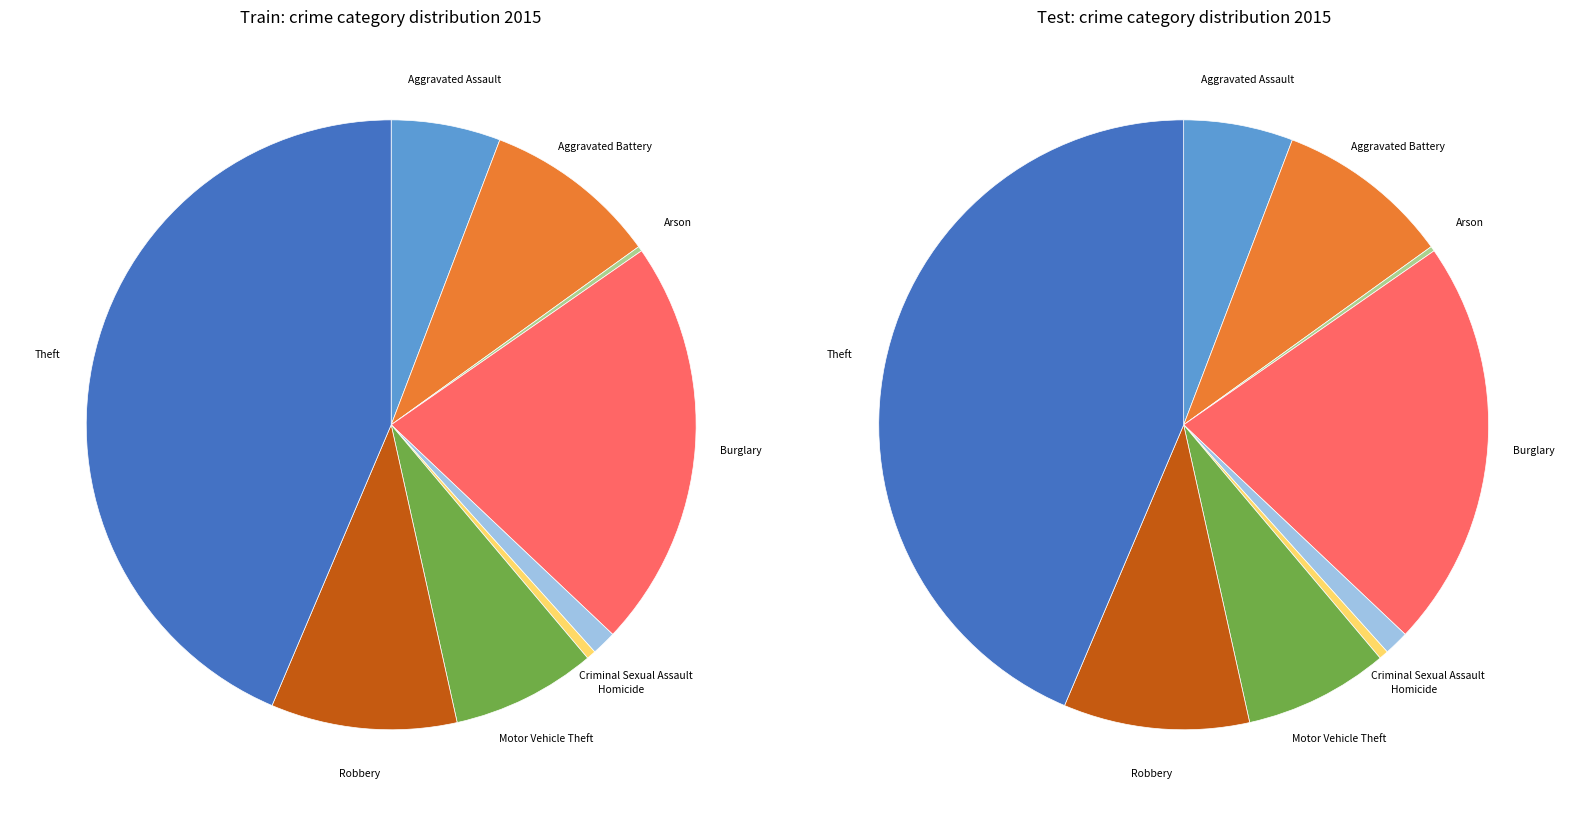

To the nearest percent, what portion does Aggravated Battery represent?

9%